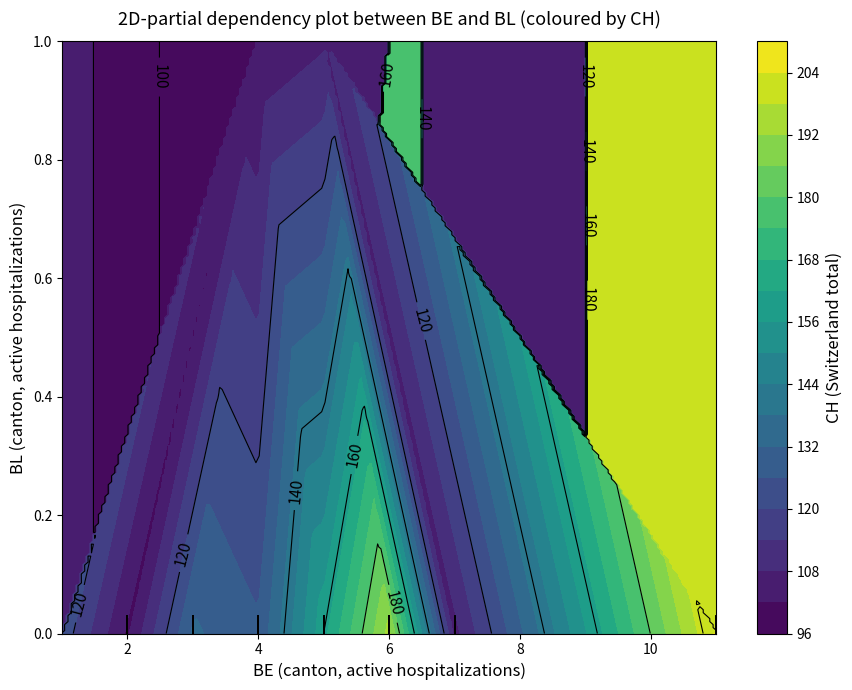

The 0 series shows 51 at 31. True or false?

False